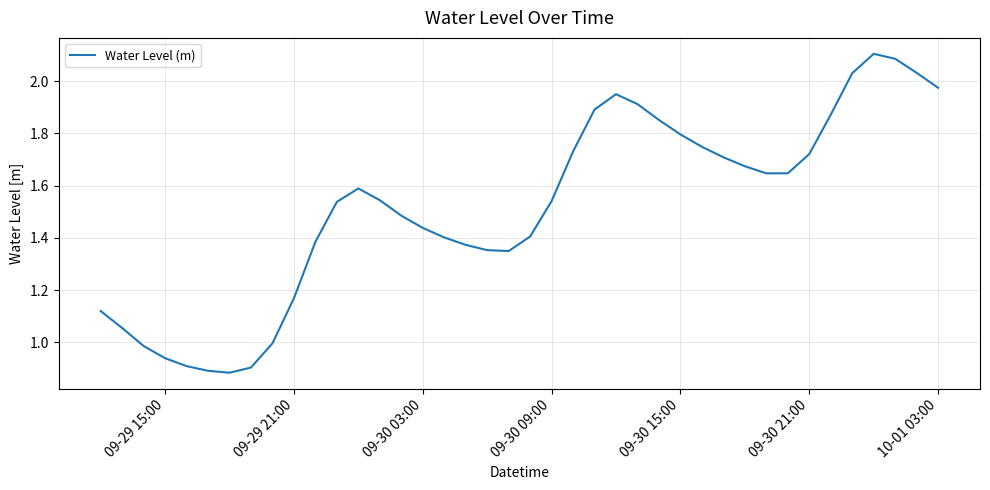

How many lines are shown in the chart?

1